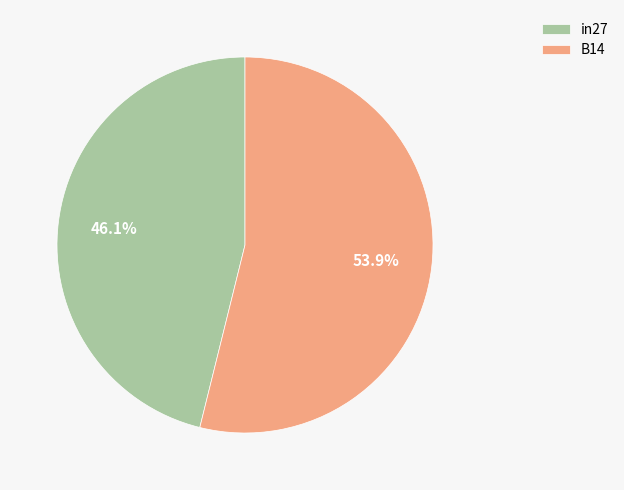

How many slices are in this pie chart?

2